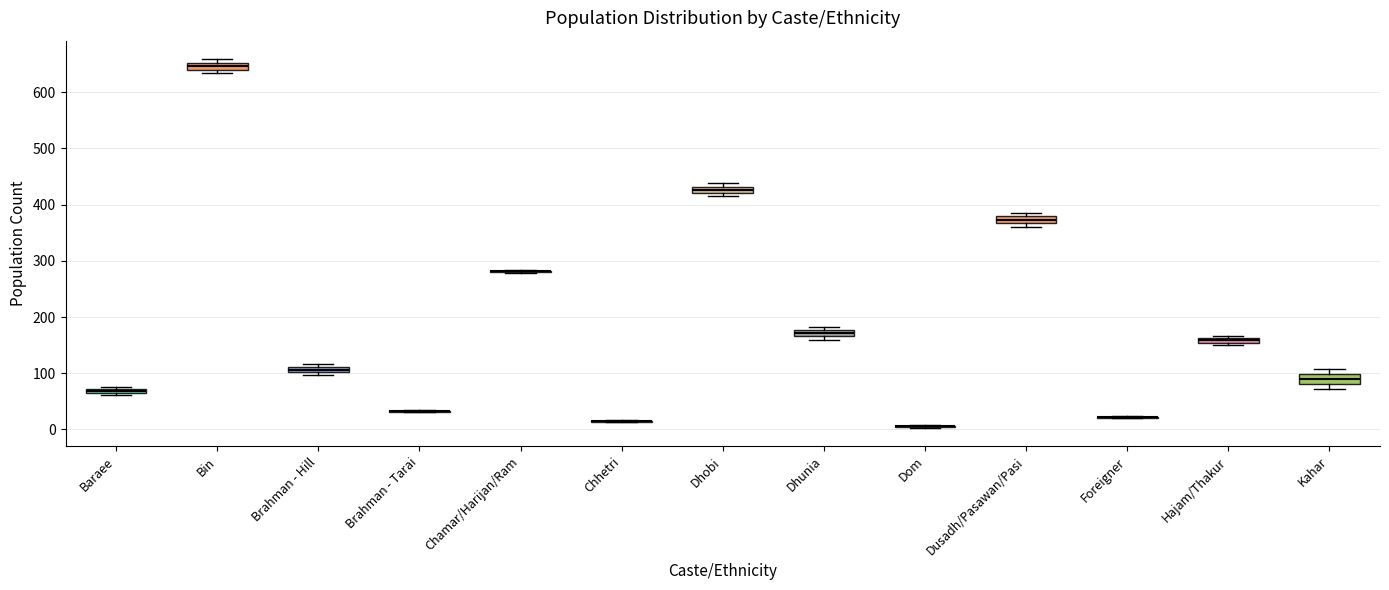

Where is the upper edge of the box for Brahman - Hill on the y-axis? The values are not printed on the chart, so give them approximately, as read against the axis.

110